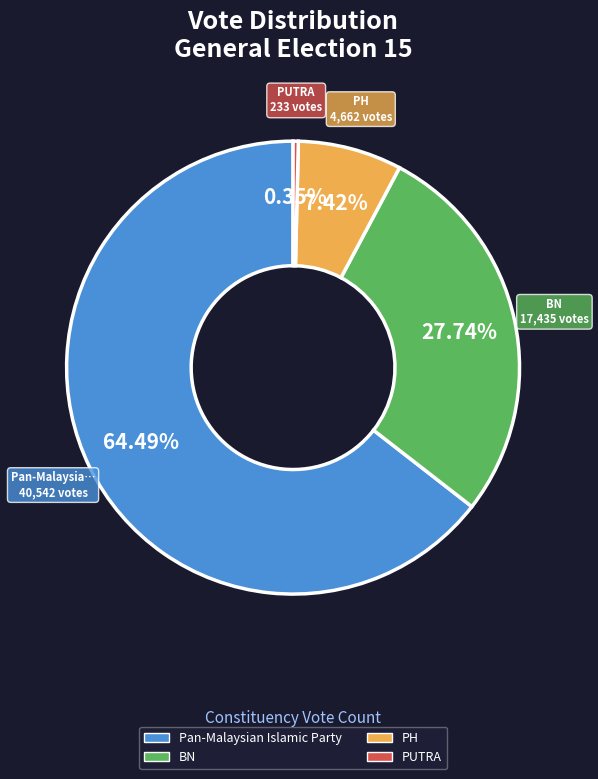

How many segments does this pie chart have?

4